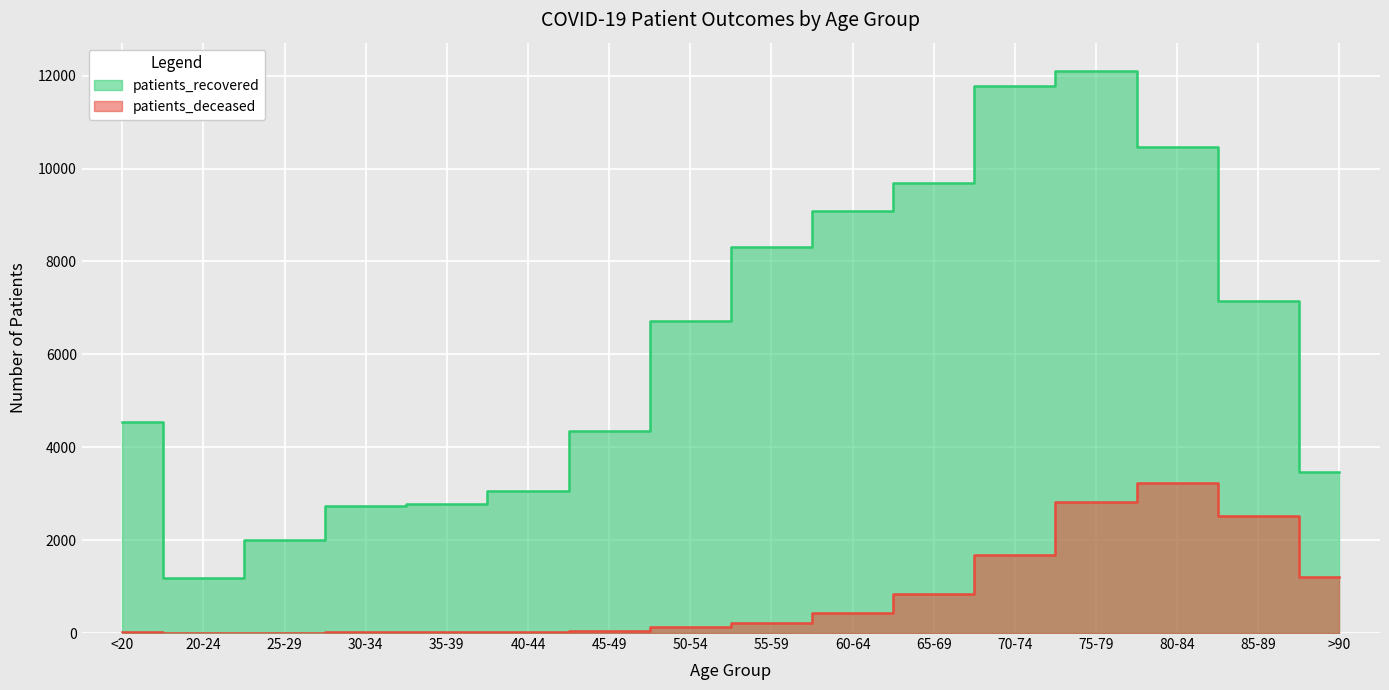

Rank the categories by patients_deceased value from lowest to highest.

25-29, 20-24, <20, 30-34, 35-39, 40-44, 45-49, 50-54, 55-59, 60-64, 65-69, >90, 70-74, 85-89, 75-79, 80-84